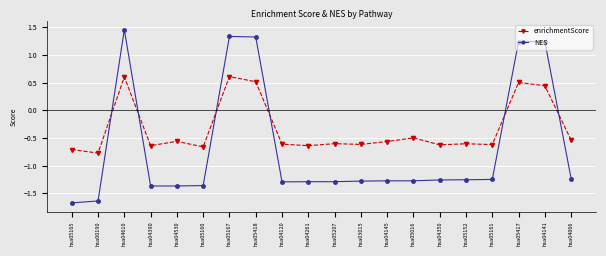

What is the maximum value for enrichmentScore?

0.6